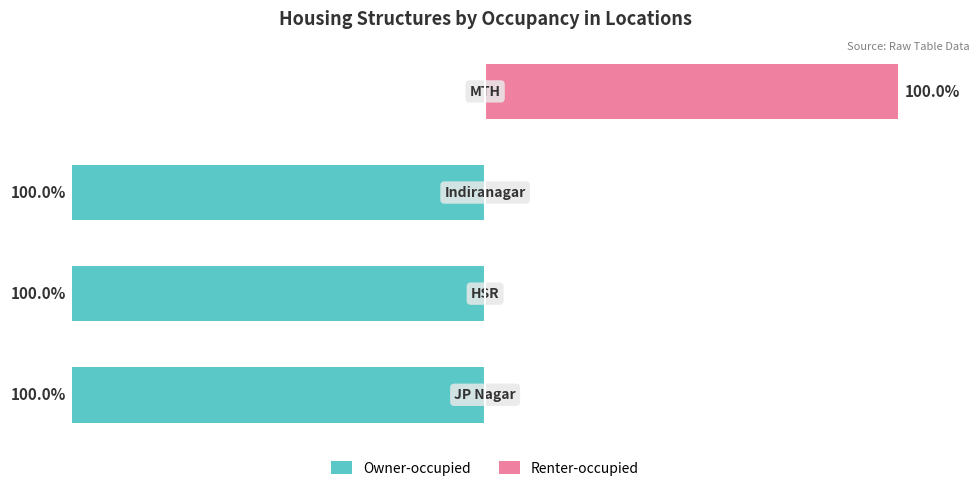

List the labels in order of Renter-occupied value, smallest first.

0, 1, 2, 3